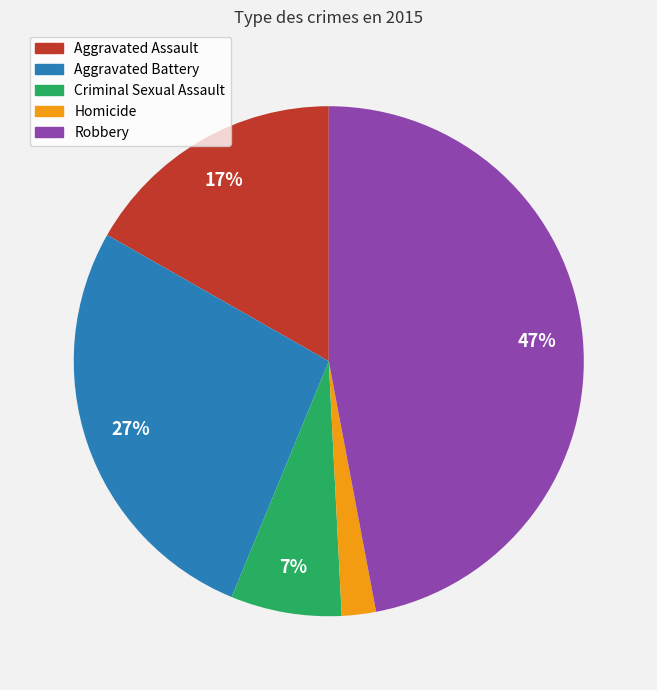

Is the sum of Aggravated Battery and Homicide greater than half?

No